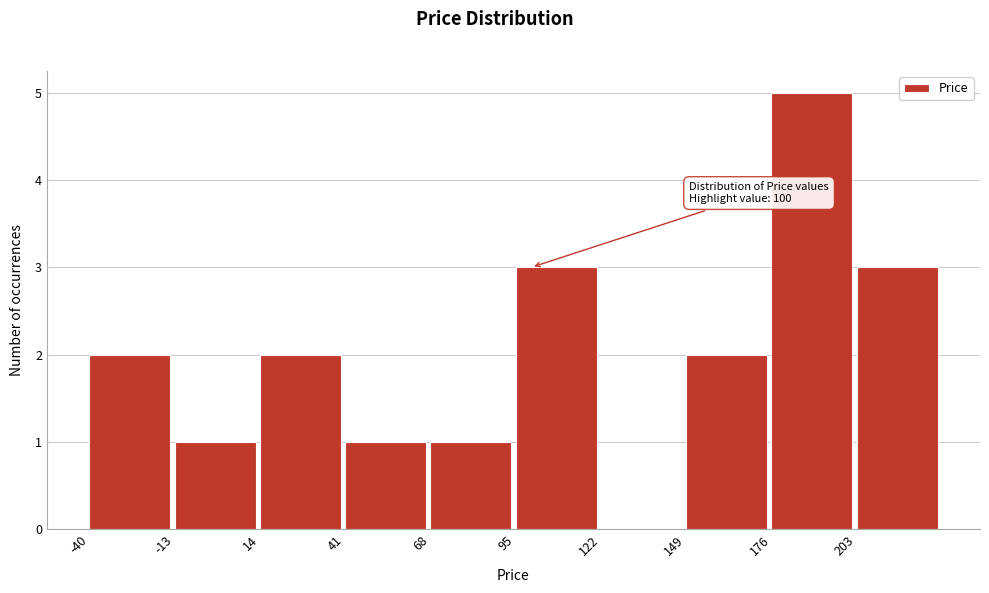

Which range on the x-axis has the tallest bar?

176 to 203